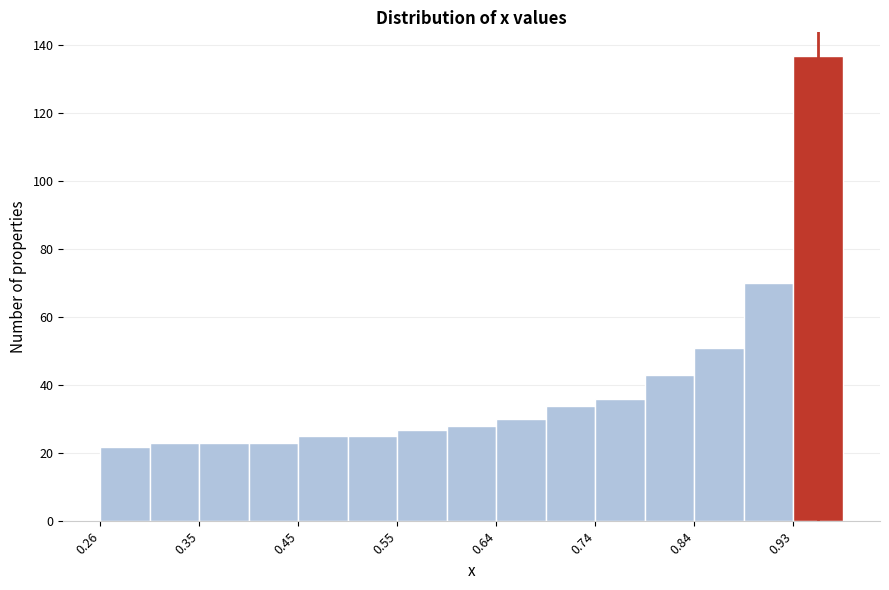

Which range on the x-axis has the tallest bar?

0.93 to 0.98